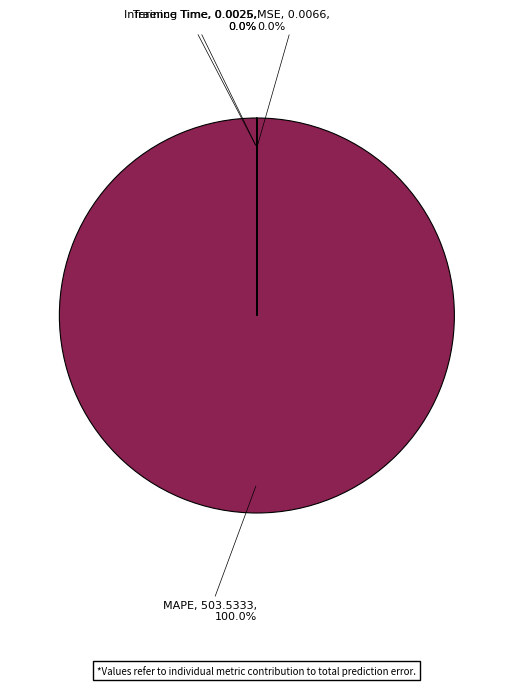

Rank the categories by value from highest to lowest.

MAPE, MSE, Training Time, Inference Time